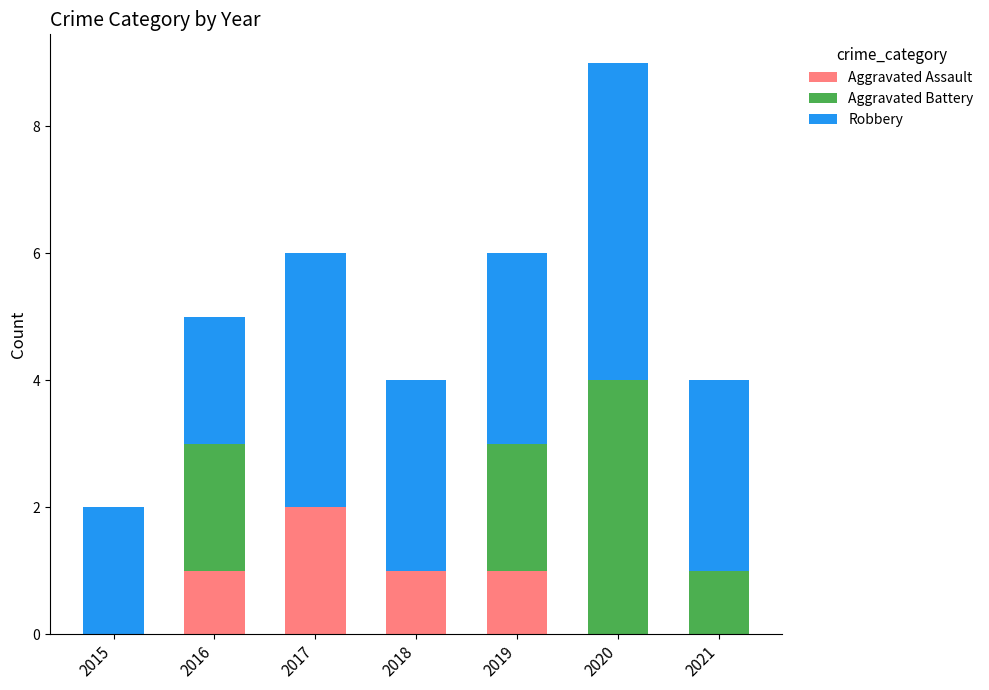

At which category is the sum across all series the highest?

2020